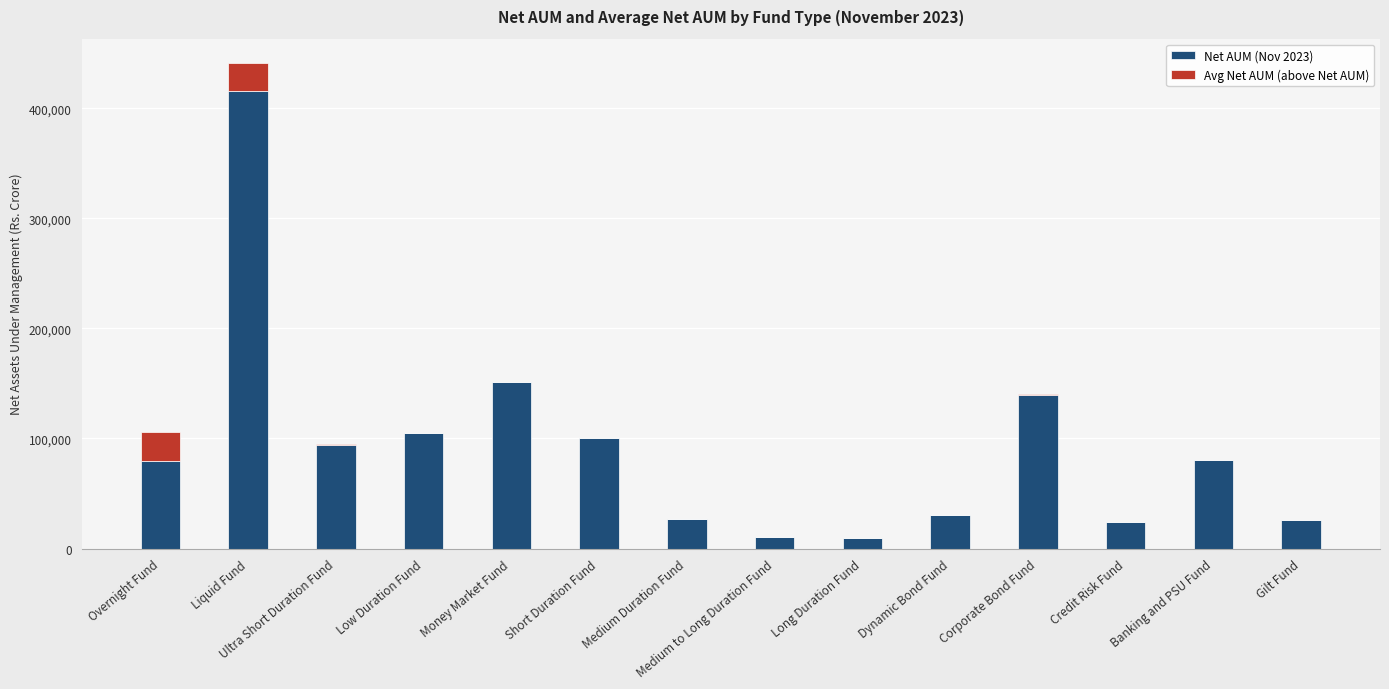

What is the average value of the Net AUM (Nov 2023) series?

92338.2